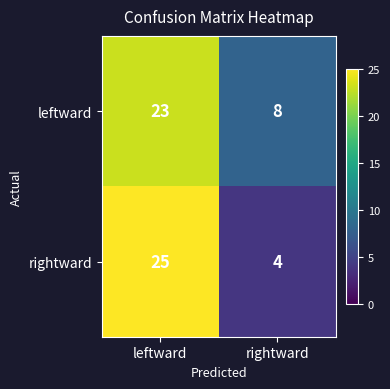

Which series has the largest total across all categories?

leftward